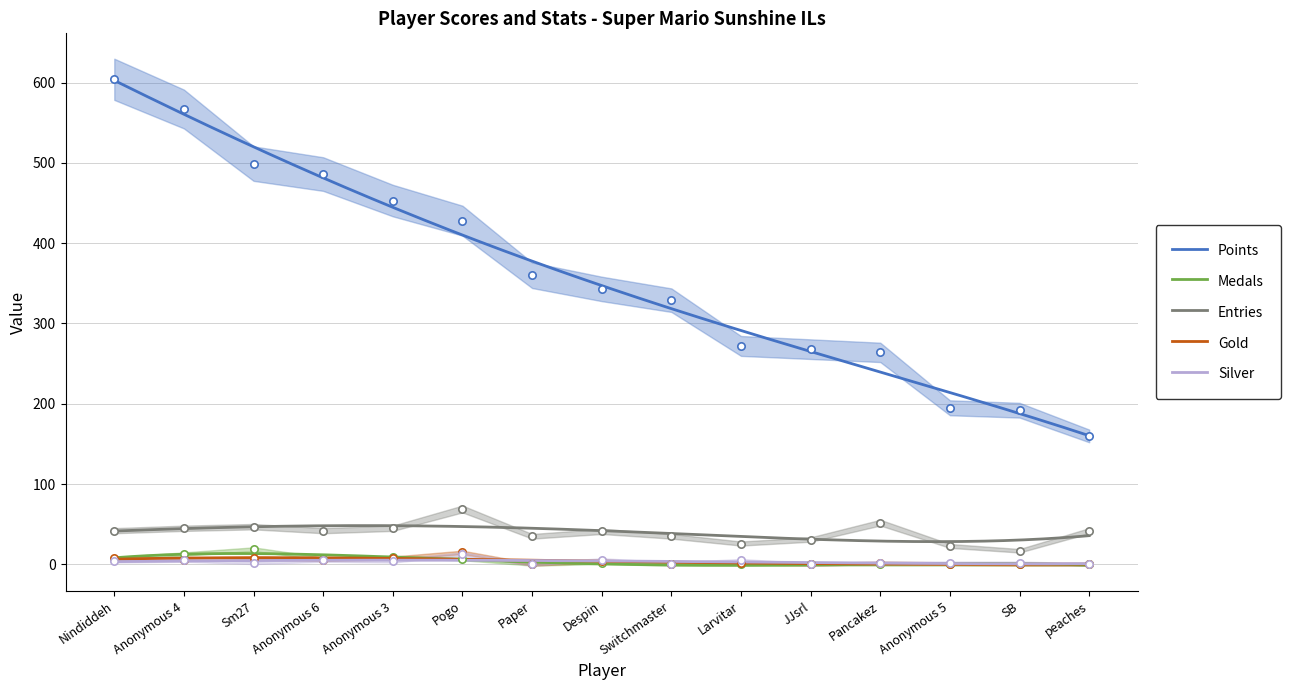

Which series contains the lowest Y value?

Medals